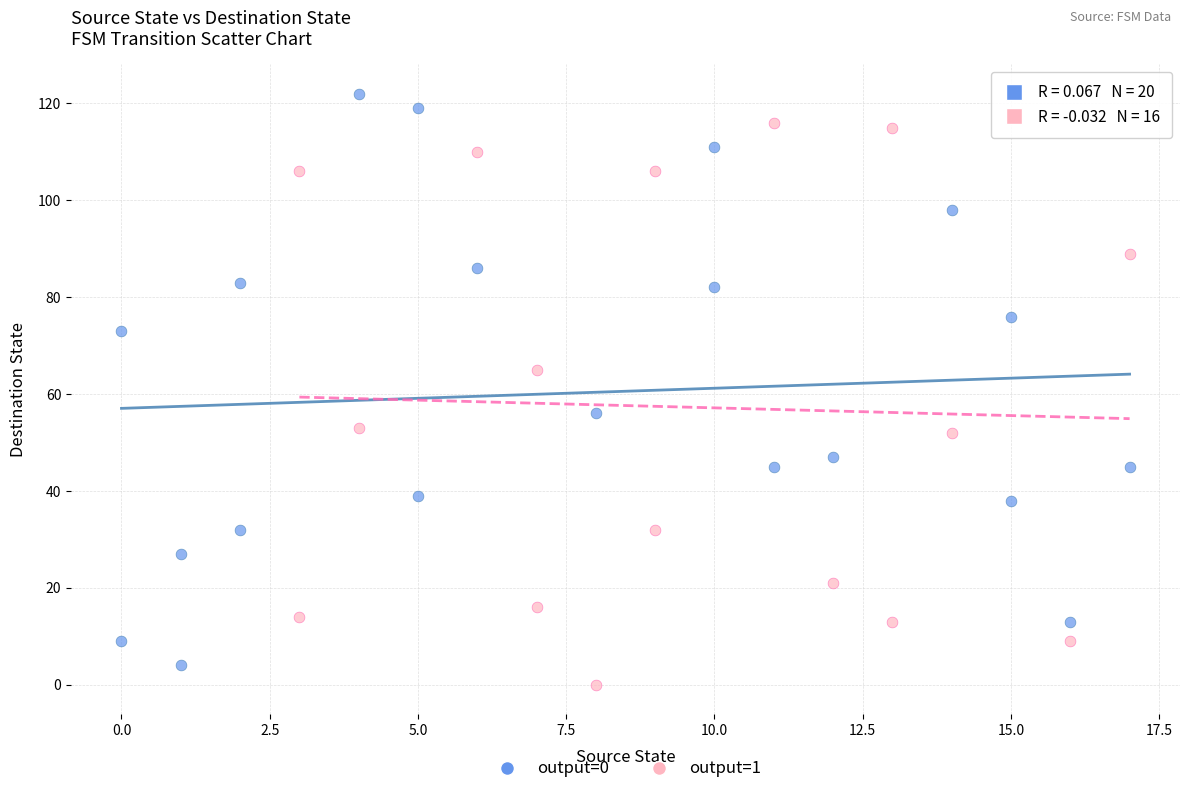

What are all the series names shown in the legend?

output=0, output=1